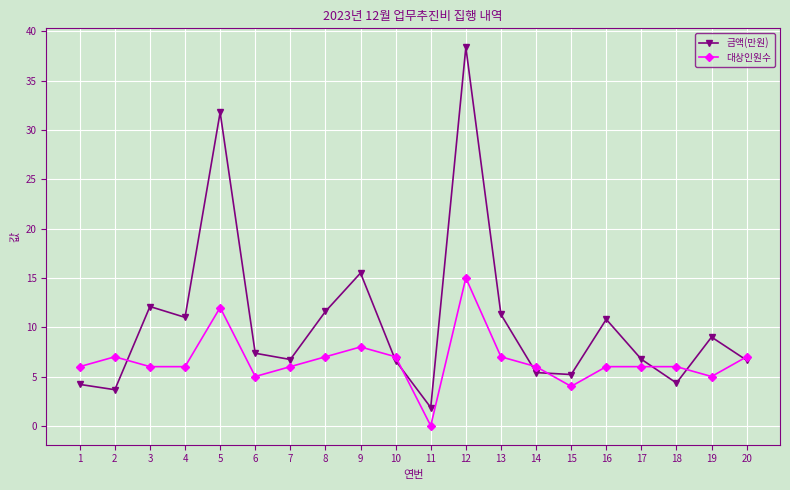

Rank the series at 12 from highest to lowest value.

금액(만원), 대상인원수